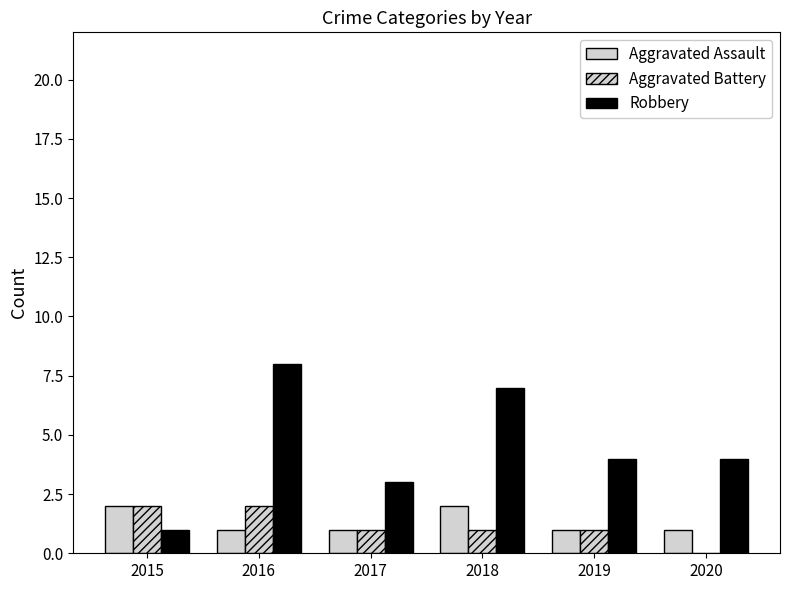

At how many categories does at least one series exceed 1?

6